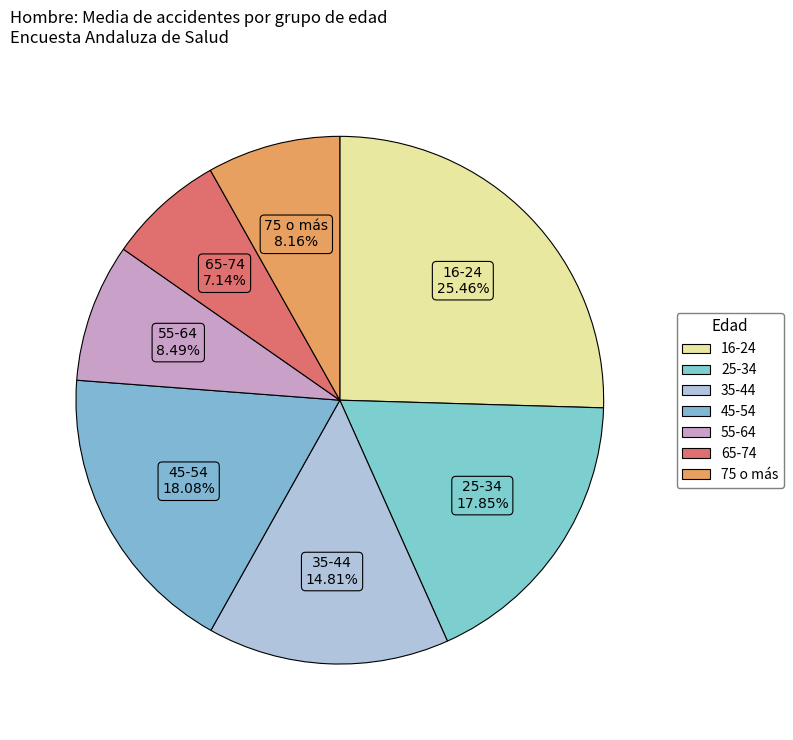

To the nearest percent, what percentage of the pie is 55-64?

8%